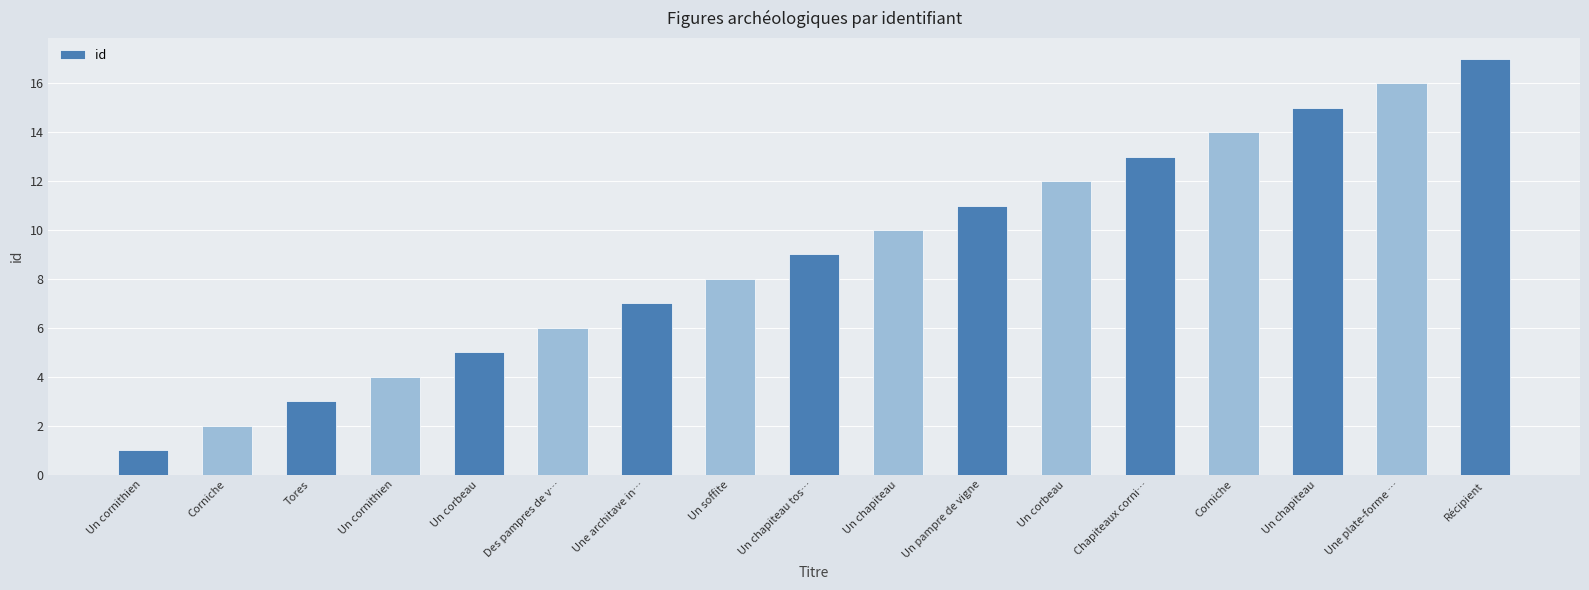

Count the number of categories in the chart.

17